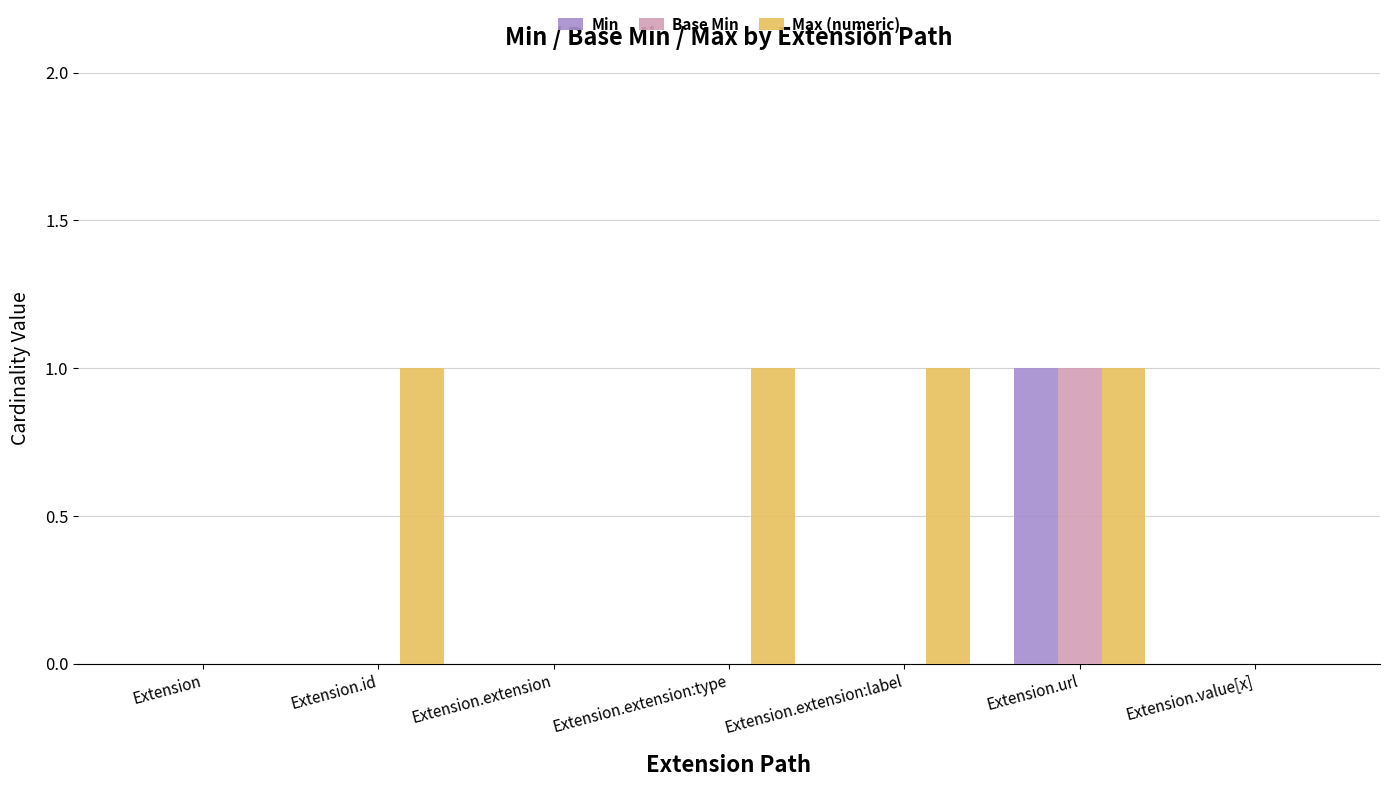

The value of Min at Extension.url is 2. True or false?

False